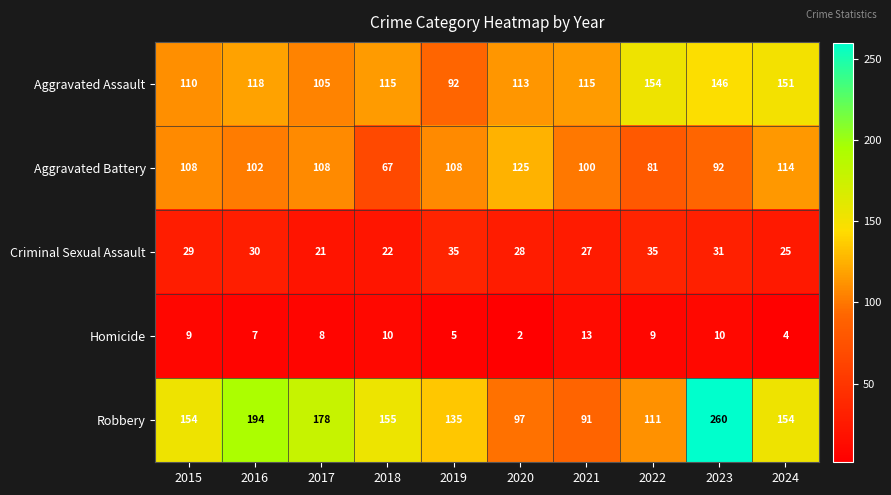

What is the smallest value displayed?

2